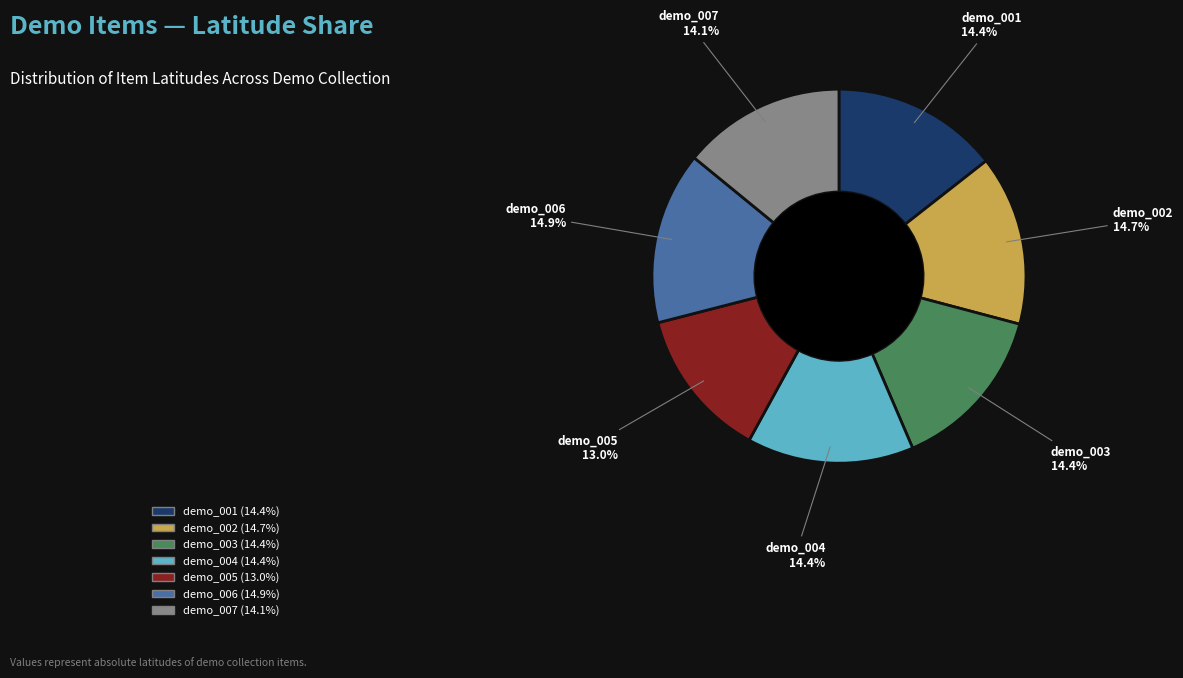

Which category has the smallest portion of the pie?

demo_005